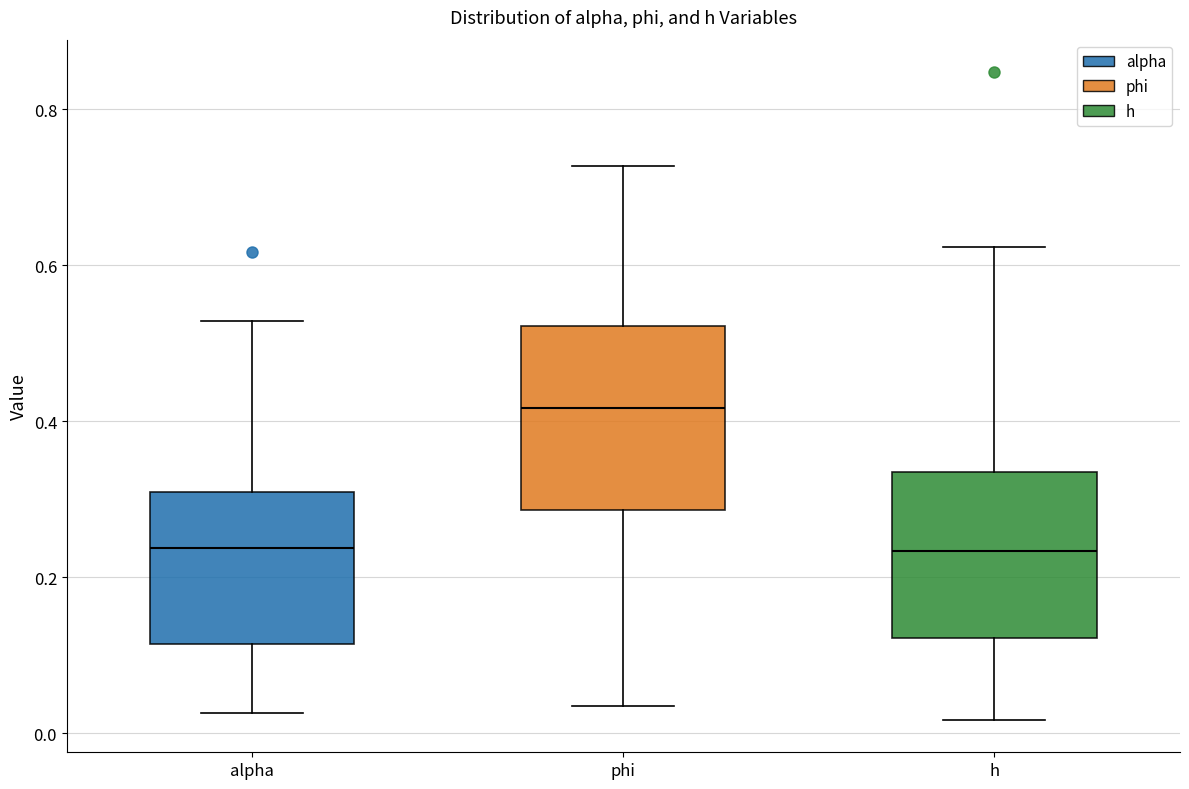

Where is the lower edge of the box for alpha on the y-axis? The values are not printed on the chart, so give them approximately, as read against the axis.

0.12